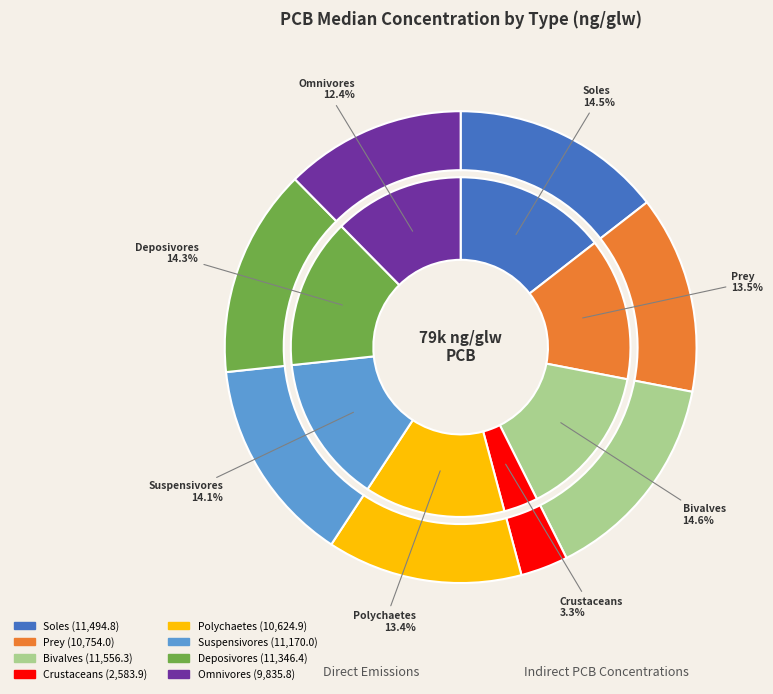

To the nearest percent, what is the difference between the Deposivores and Prey slice percentages?

1%